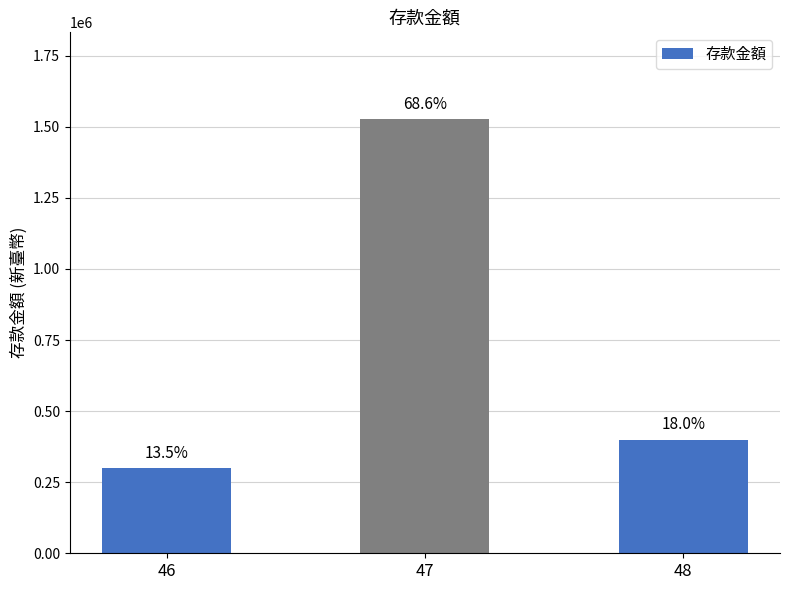

Approximately how many times larger is the value at 47 compared to 46?

5.1